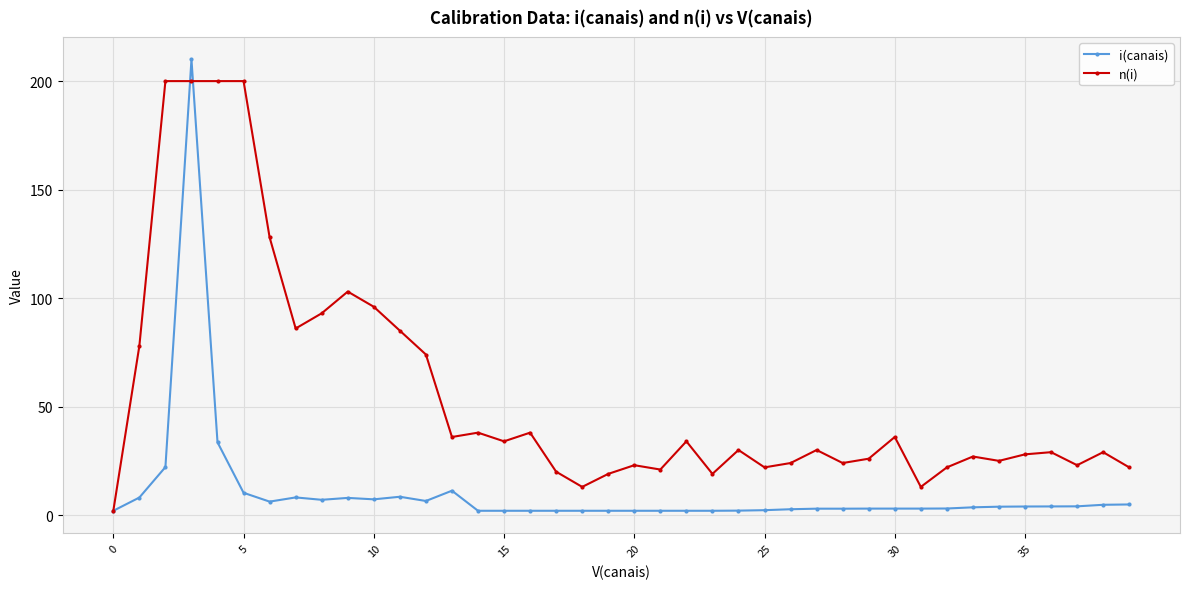

What is the value of the n(i) point at the 40th from the left?

22.0